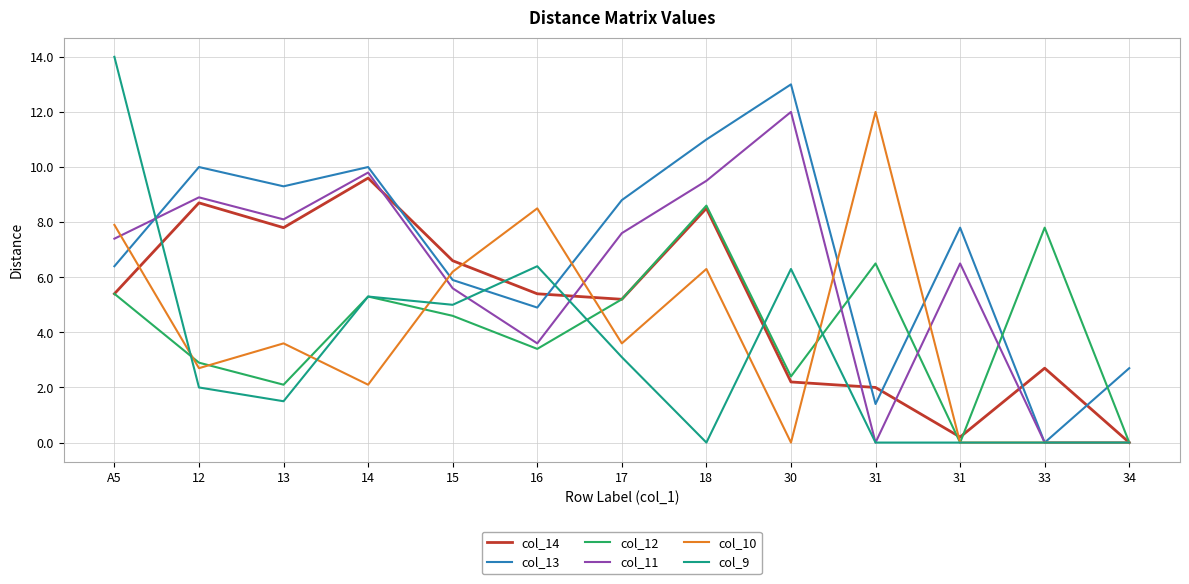

What are all the series names shown in the legend?

col_14, col_13, col_12, col_11, col_10, col_9